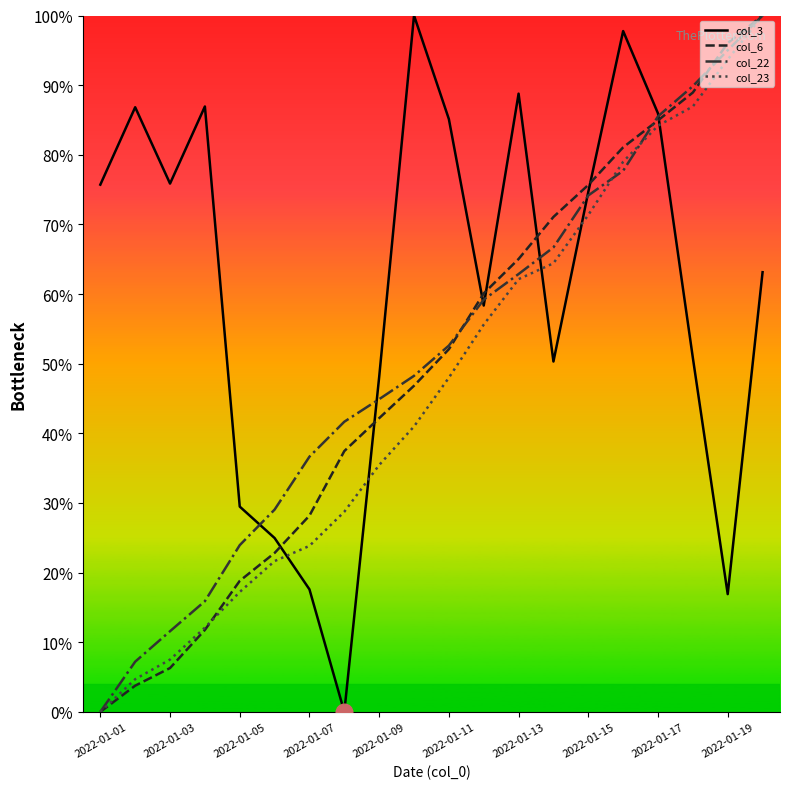

Which series ends up on top after the final intersection of col_23 and col_3?

col_23